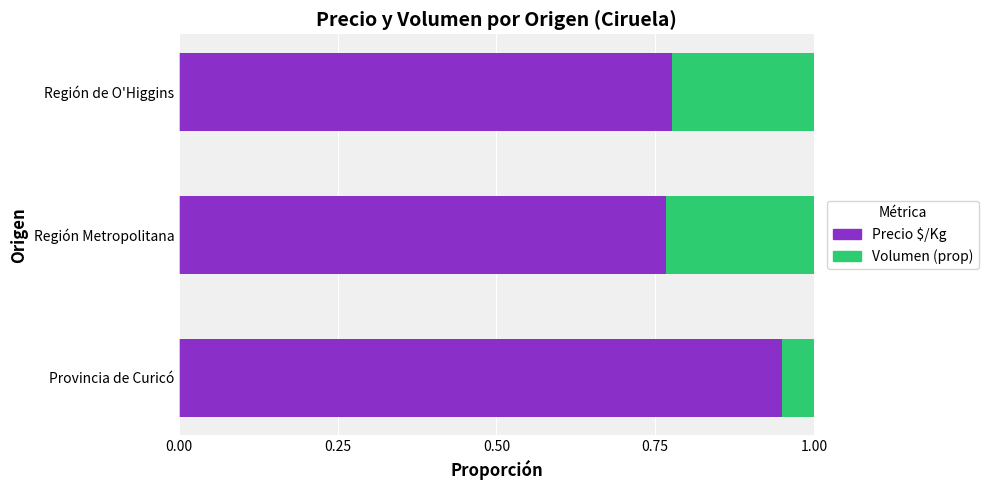

Count the number of data series in this chart.

2